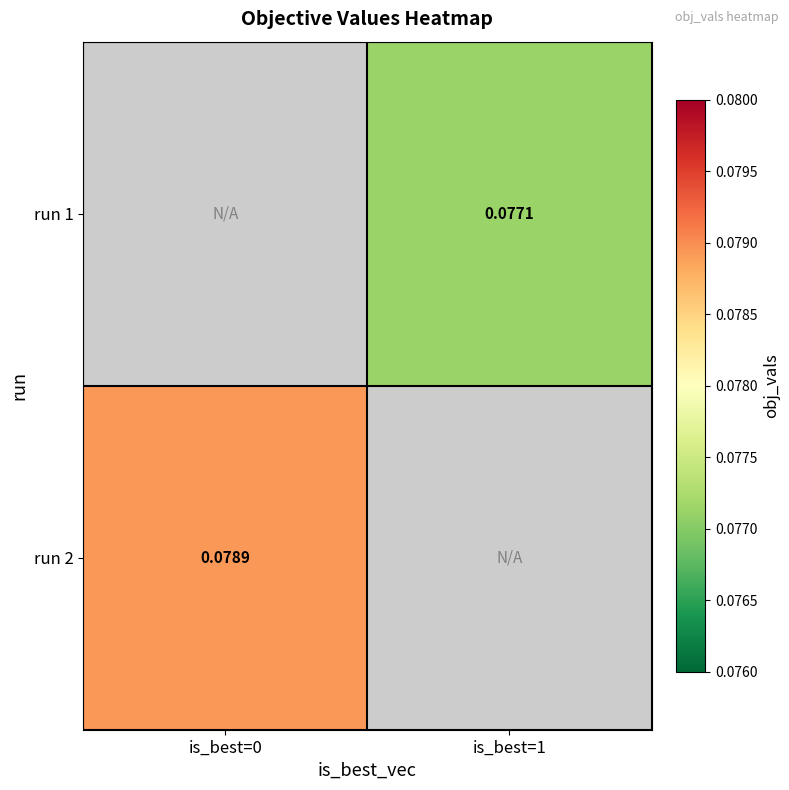

What is the maximum value for run 2?

0.1